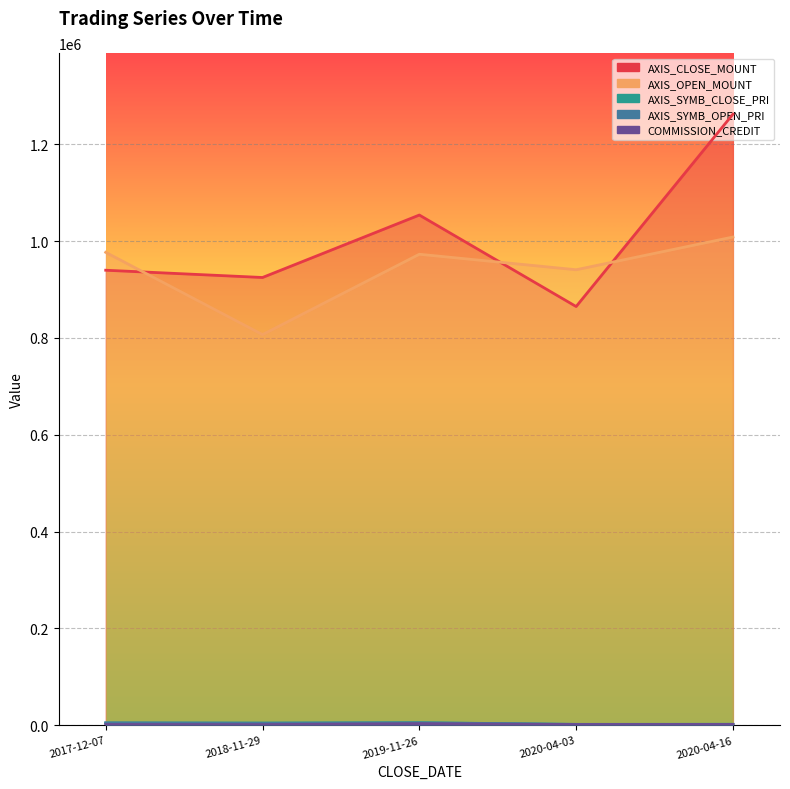

What is the difference between the maximum and minimum values in the AXIS_SYMB_OPEN_PRI series?

3204